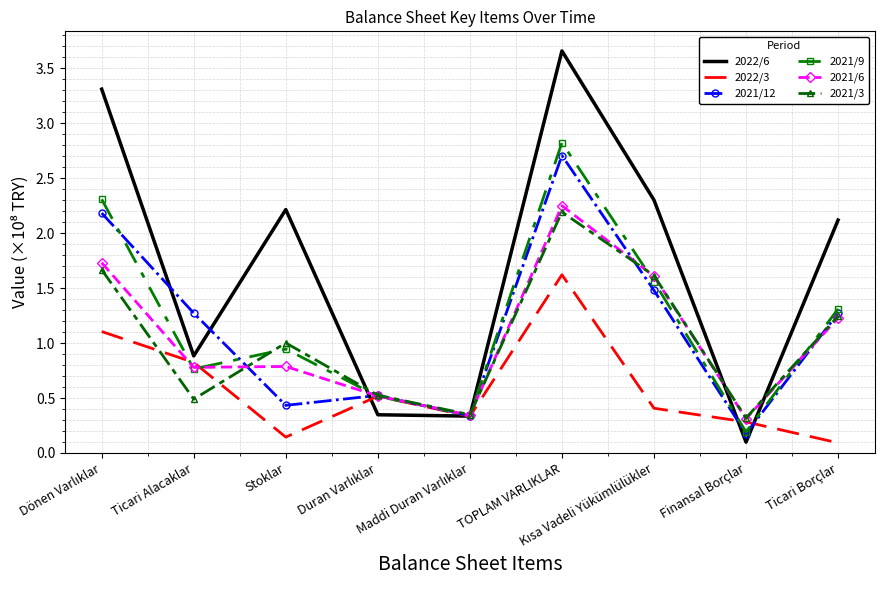

Which series changed the most between Stoklar and Finansal Borçlar?

2022/6